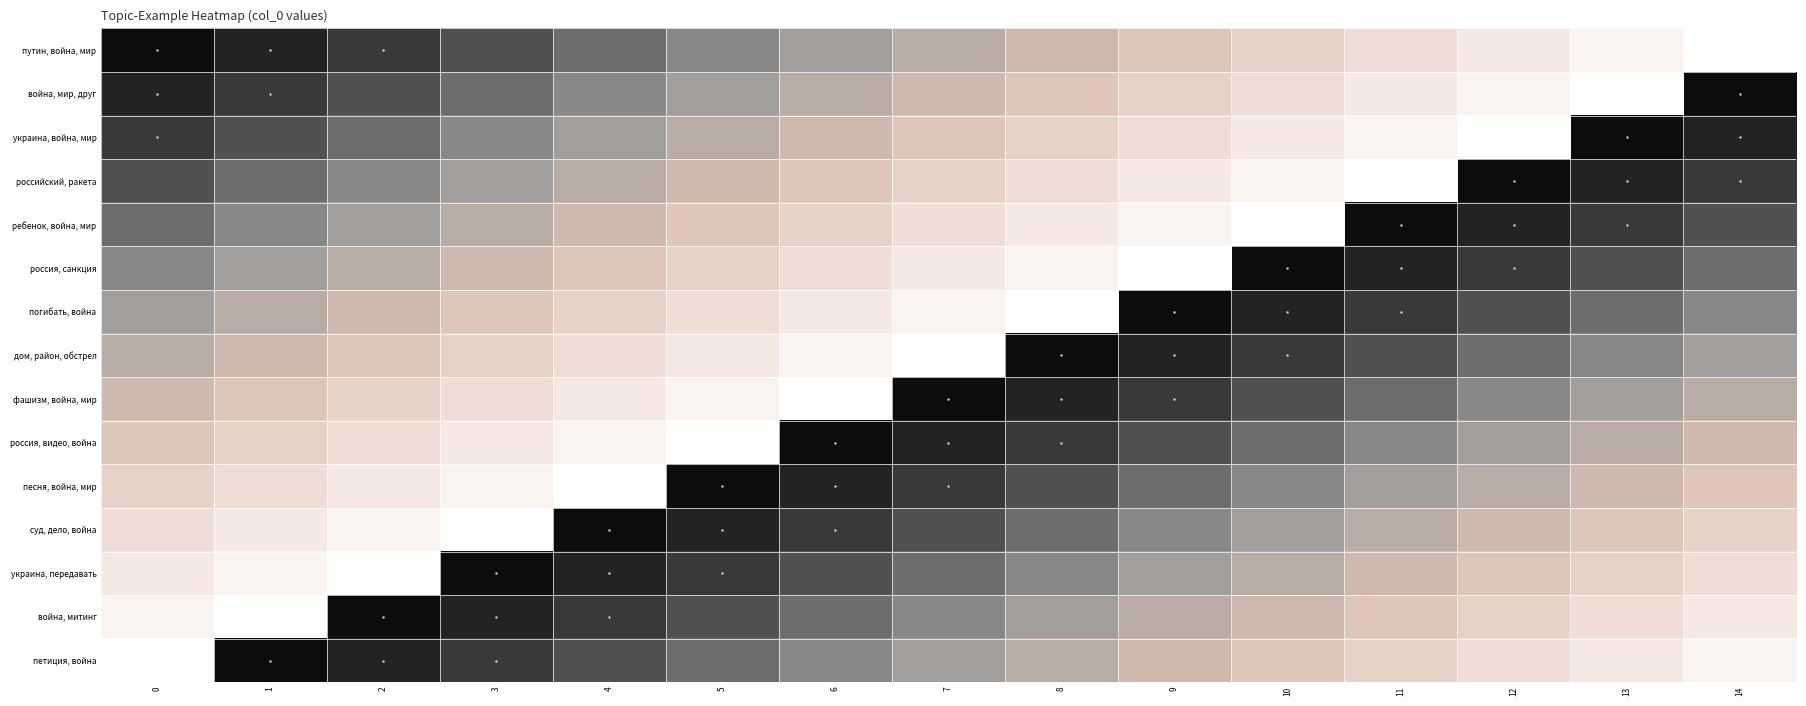

Reading left to right, extract all data points from this chart.

row_0: 0=0	1=1	2=2	3=3	4=4	5=5	6=6	7=7	8=8	9=9	10=10	11=11	12=12	13=13	14=14
row_1: 0=1	1=2	2=3	3=4	4=5	5=6	6=7	7=8	8=9	9=10	10=11	11=12	12=13	13=14	14=0
row_2: 0=2	1=3	2=4	3=5	4=6	5=7	6=8	7=9	8=10	9=11	10=12	11=13	12=14	13=0	14=1
row_3: 0=3	1=4	2=5	3=6	4=7	5=8	6=9	7=10	8=11	9=12	10=13	11=14	12=0	13=1	14=2
row_4: 0=4	1=5	2=6	3=7	4=8	5=9	6=10	7=11	8=12	9=13	10=14	11=0	12=1	13=2	14=3
row_5: 0=5	1=6	2=7	3=8	4=9	5=10	6=11	7=12	8=13	9=14	10=0	11=1	12=2	13=3	14=4
row_6: 0=6	1=7	2=8	3=9	4=10	5=11	6=12	7=13	8=14	9=0	10=1	11=2	12=3	13=4	14=5
row_7: 0=7	1=8	2=9	3=10	4=11	5=12	6=13	7=14	8=0	9=1	10=2	11=3	12=4	13=5	14=6
row_8: 0=8	1=9	2=10	3=11	4=12	5=13	6=14	7=0	8=1	9=2	10=3	11=4	12=5	13=6	14=7
row_9: 0=9	1=10	2=11	3=12	4=13	5=14	6=0	7=1	8=2	9=3	10=4	11=5	12=6	13=7	14=8
row_10: 0=10	1=11	2=12	3=13	4=14	5=0	6=1	7=2	8=3	9=4	10=5	11=6	12=7	13=8	14=9
row_11: 0=11	1=12	2=13	3=14	4=0	5=1	6=2	7=3	8=4	9=5	10=6	11=7	12=8	13=9	14=10
row_12: 0=12	1=13	2=14	3=0	4=1	5=2	6=3	7=4	8=5	9=6	10=7	11=8	12=9	13=10	14=11
row_13: 0=13	1=14	2=0	3=1	4=2	5=3	6=4	7=5	8=6	9=7	10=8	11=9	12=10	13=11	14=12
row_14: 0=14	1=0	2=1	3=2	4=3	5=4	6=5	7=6	8=7	9=8	10=9	11=10	12=11	13=12	14=13